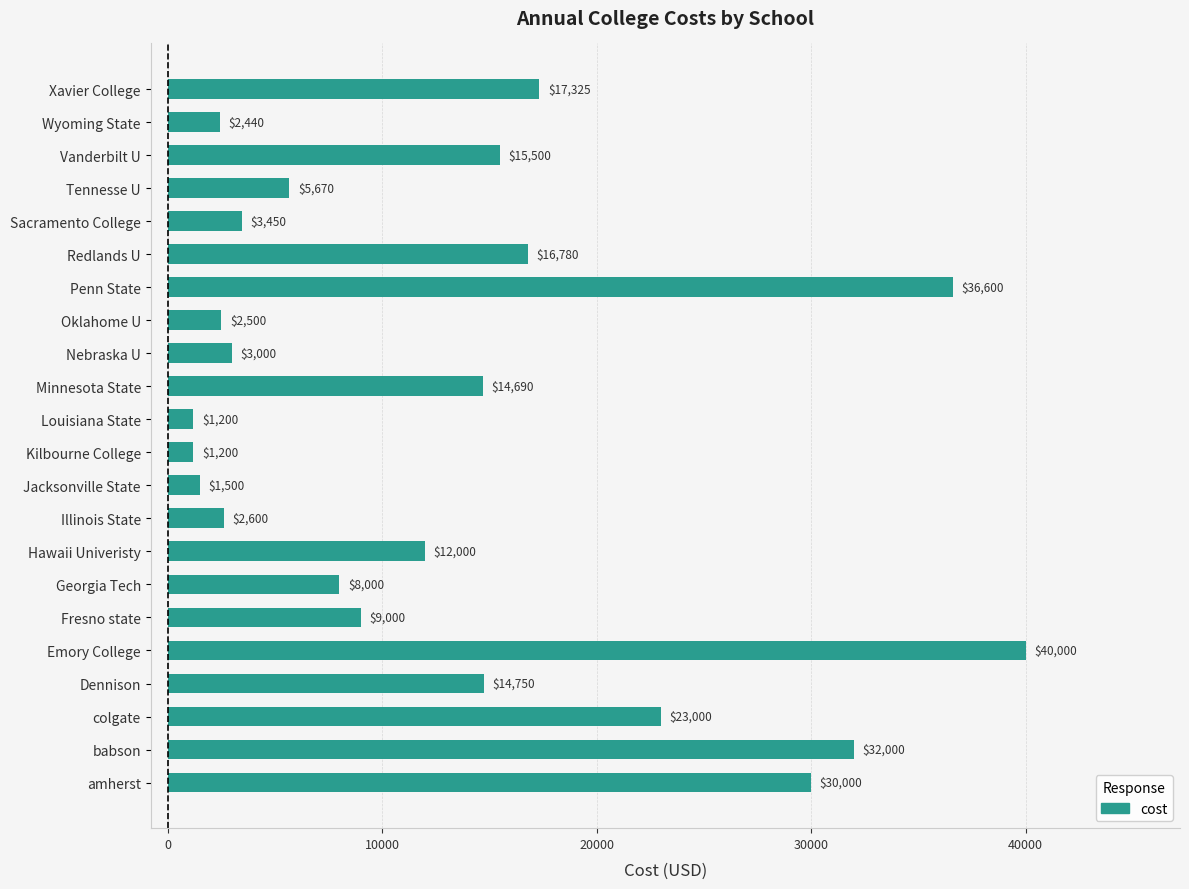

The value at Minnesota State is 7581. True or false?

False